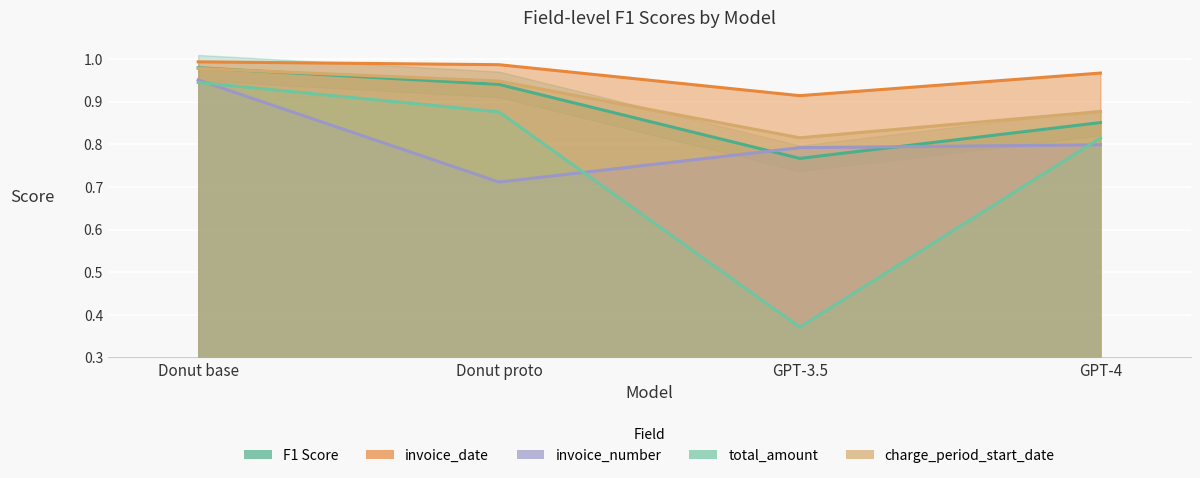

Is it true that invoice_date equals 1.0 at GPT-4?

True